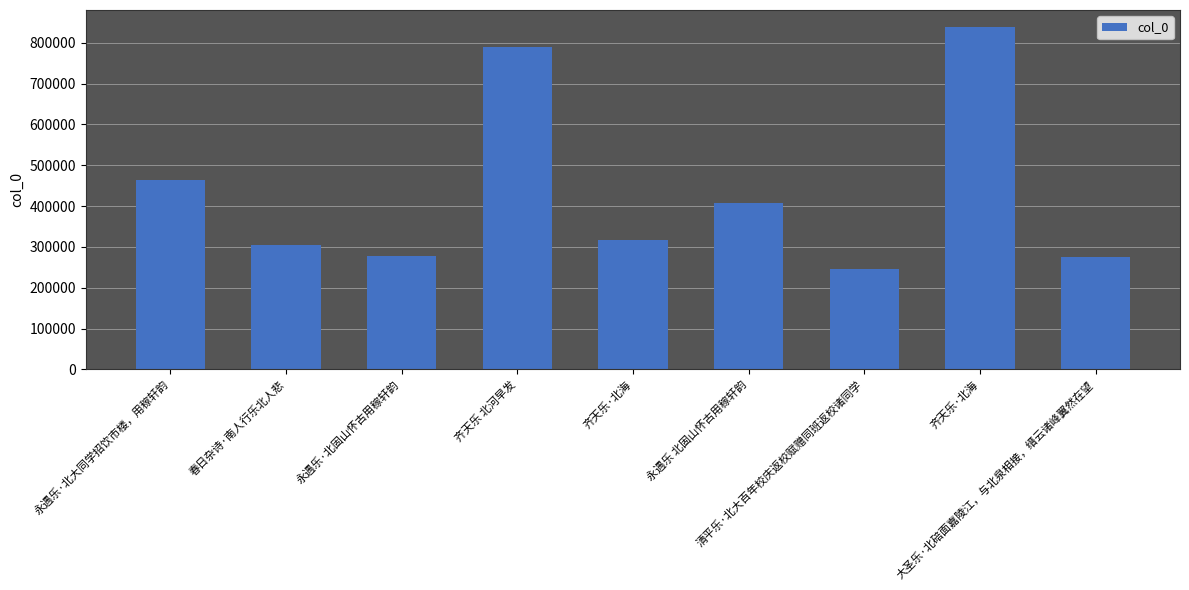

Does the chart contain any negative values?

No